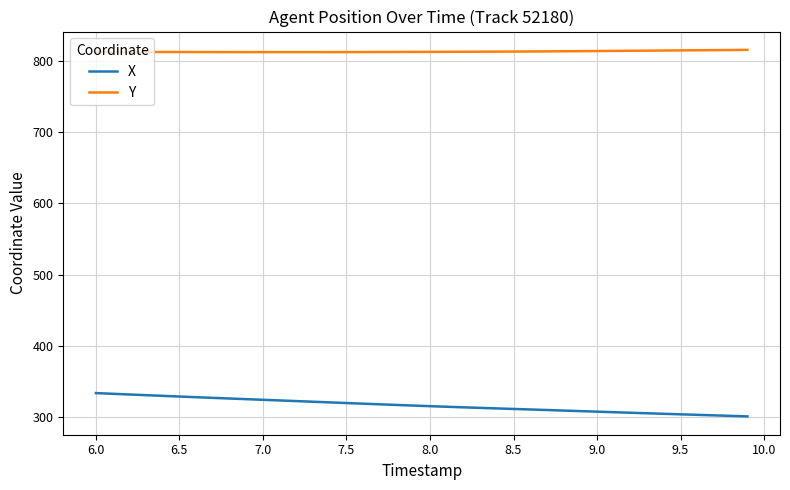

What is the minimum value shown in the chart?

301.0